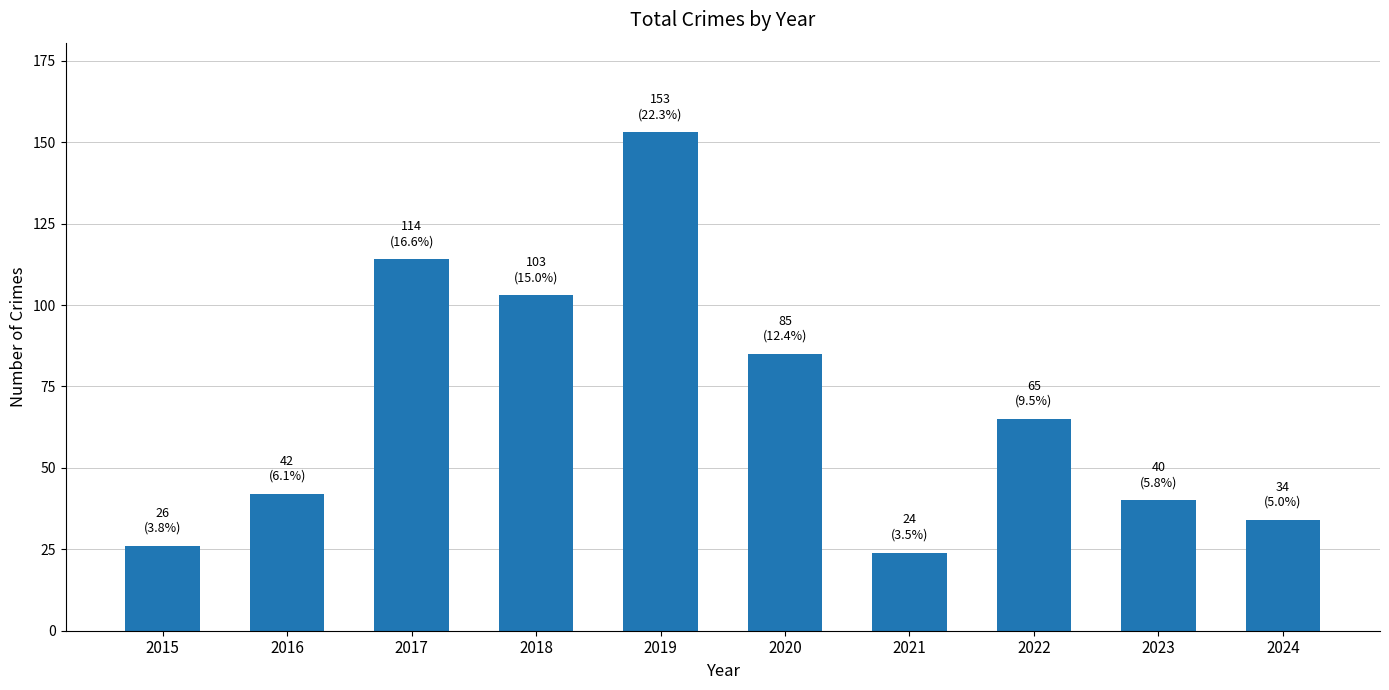

List the labels in order of value, largest first.

2019, 2017, 2018, 2020, 2022, 2016, 2023, 2024, 2015, 2021